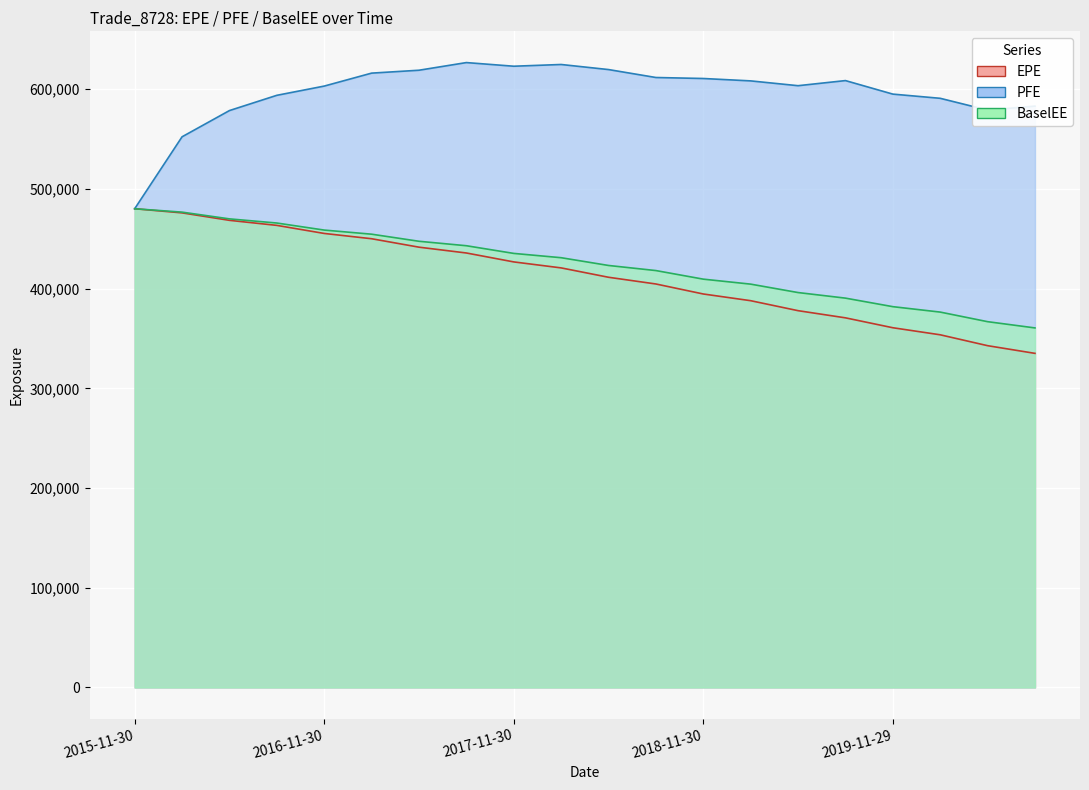

How many lines are shown in the chart?

3